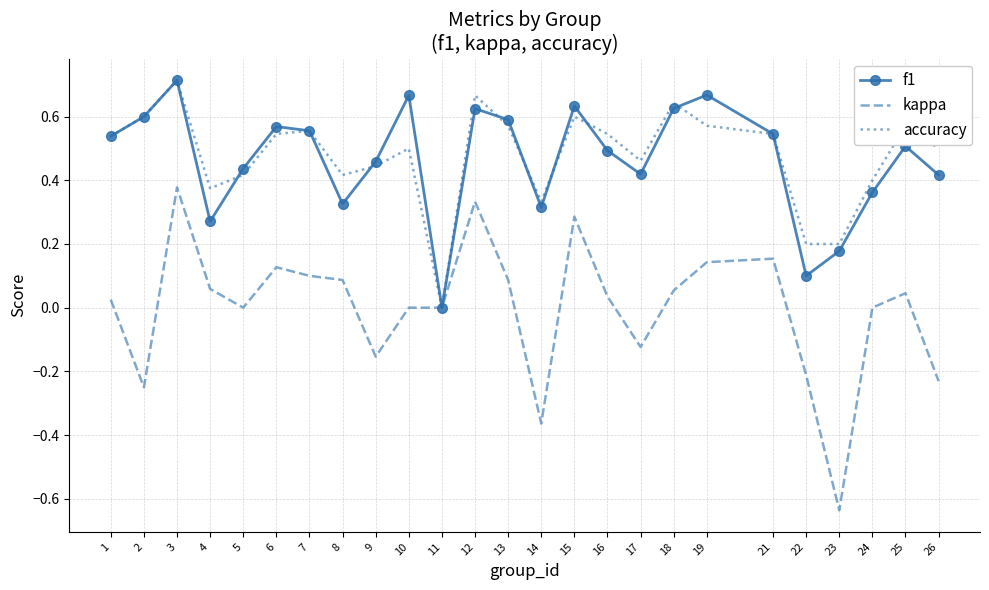

Is it true that f1 equals 0.2 at 24?

False